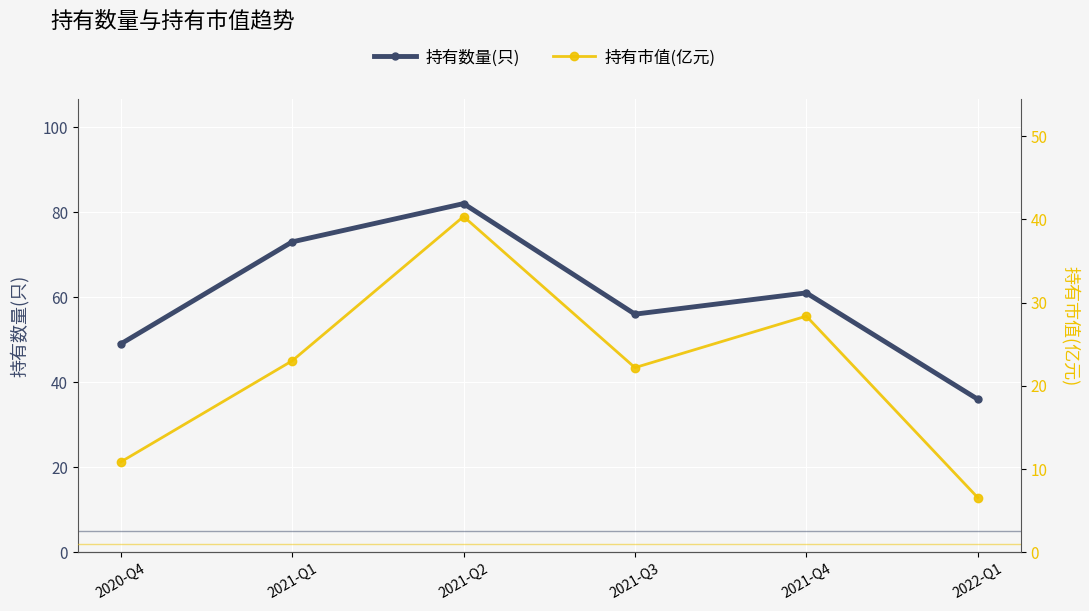

How many interior local valleys does the 持有数量(只) series have?

1